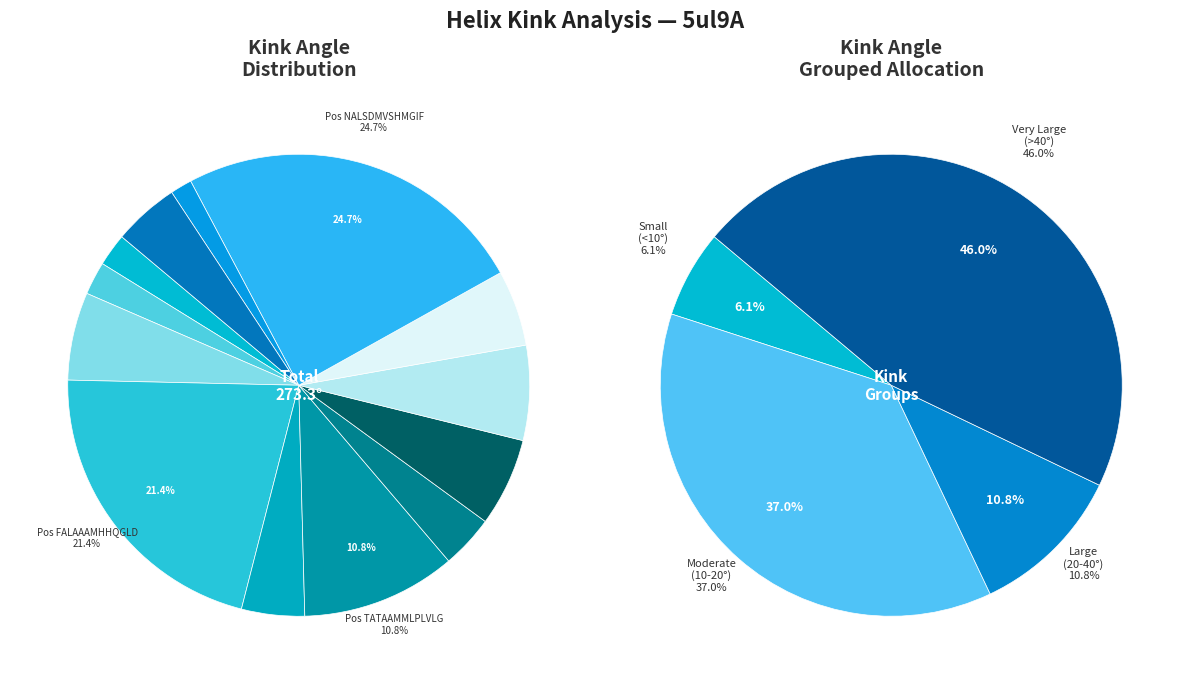

How much of the chart is everything except 274?

93.4%